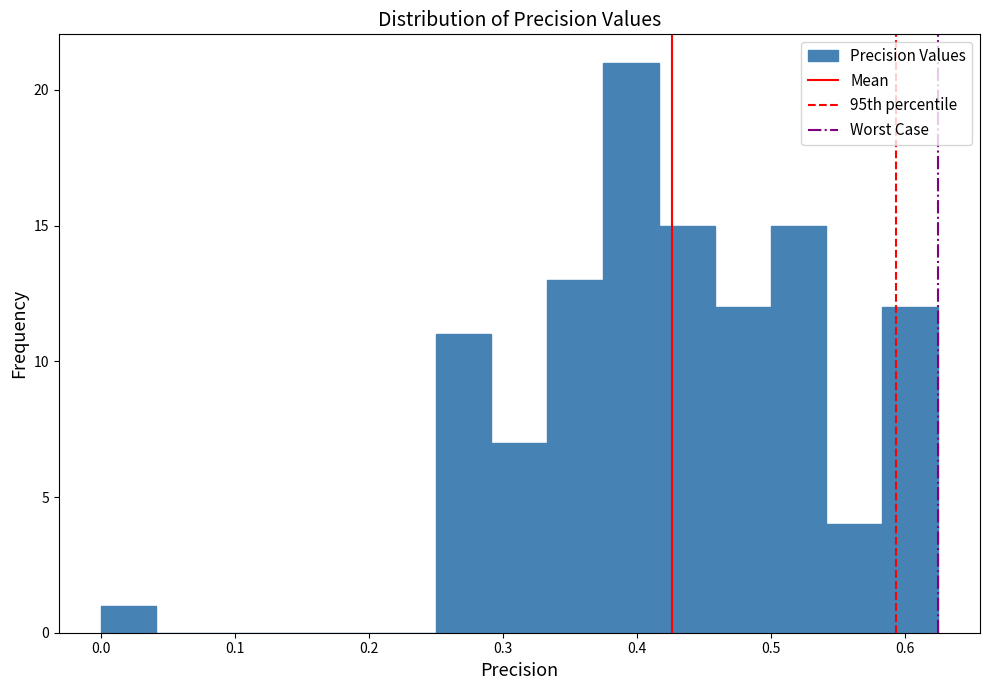

Over which range of the x-axis is the bar tallest?

0.38 to 0.42